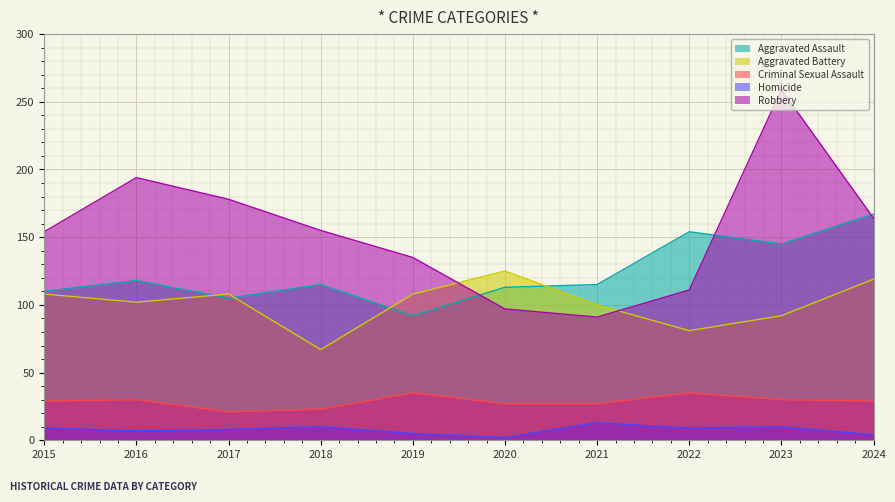

Is the value of Criminal Sexual Assault at 2015 greater than the value of Aggravated Battery at 2020?

No